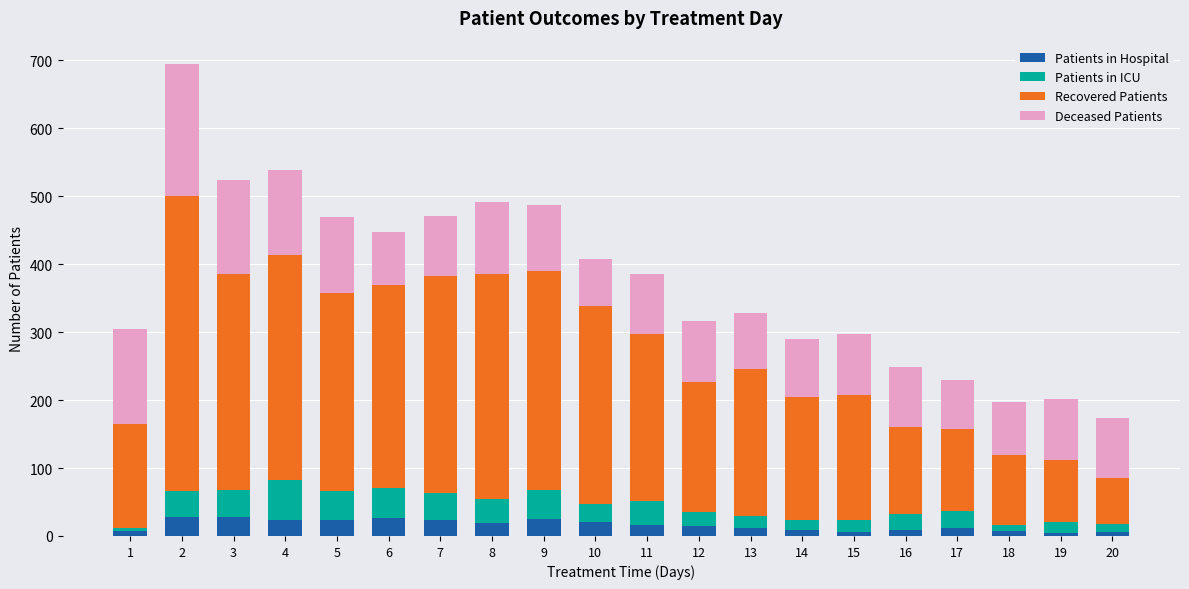

What is the sum of all Patients in Hospital values?

317